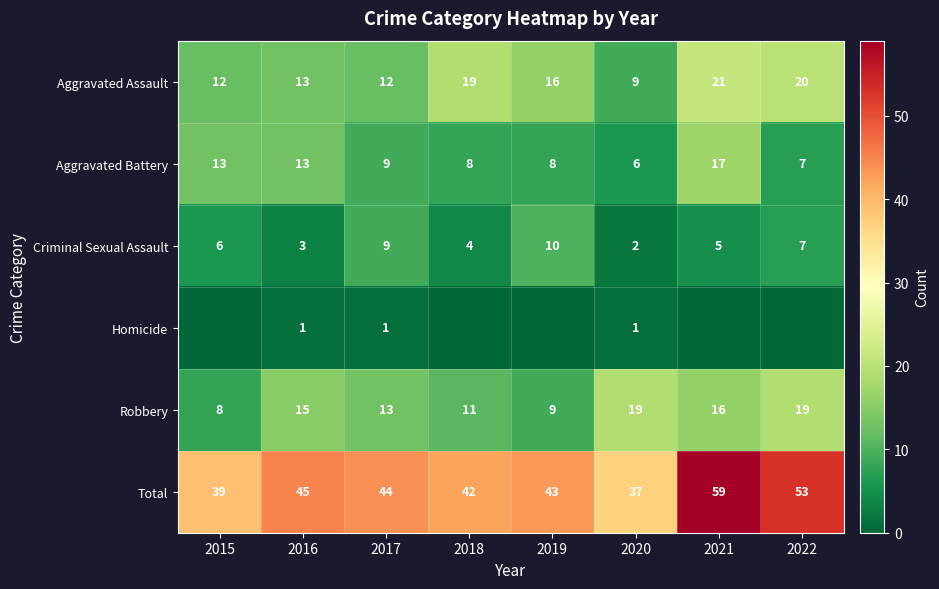

Is it true that Aggravated Battery equals 13 at 2016?

True